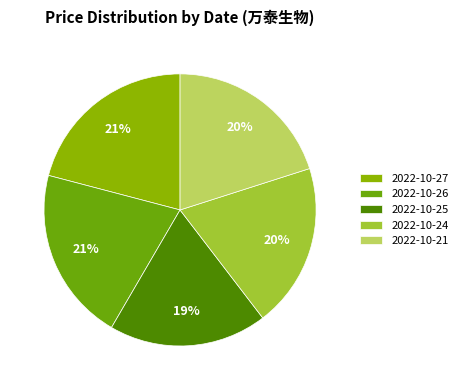

Is 2022-10-21 the majority of the pie?

No